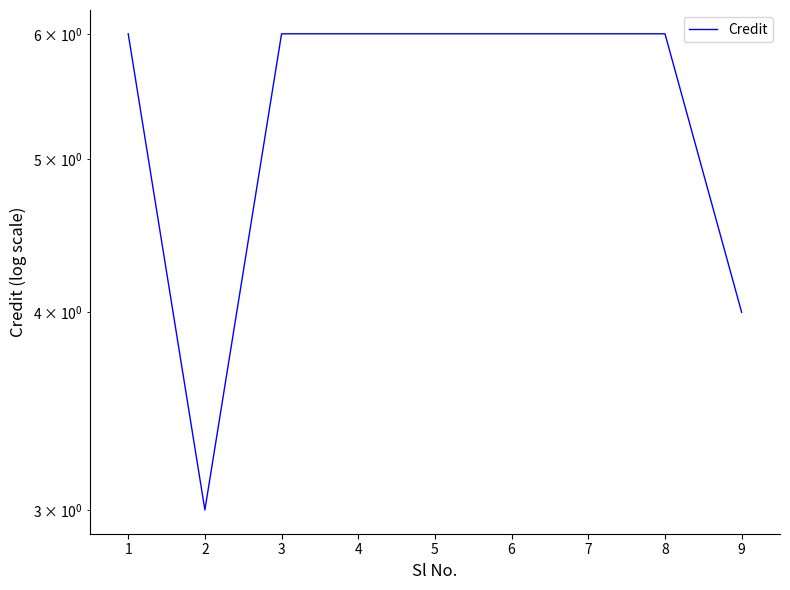

What is the smallest value displayed?

3